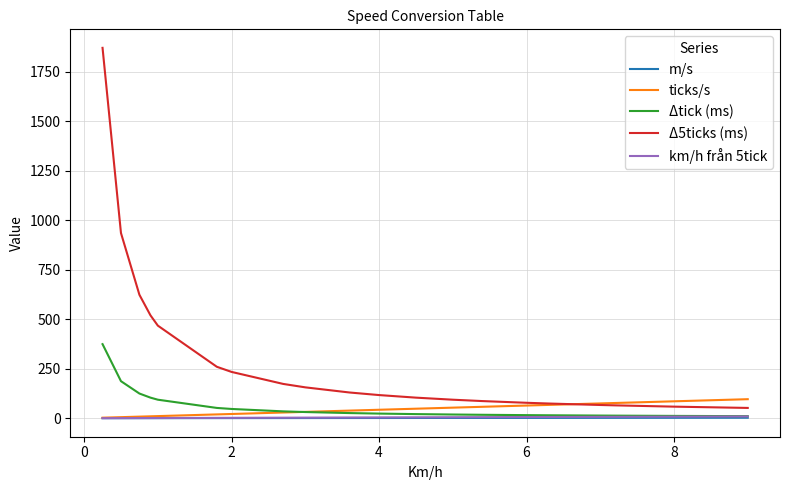

What is the highest value of the Δtick (ms) series?

374.4